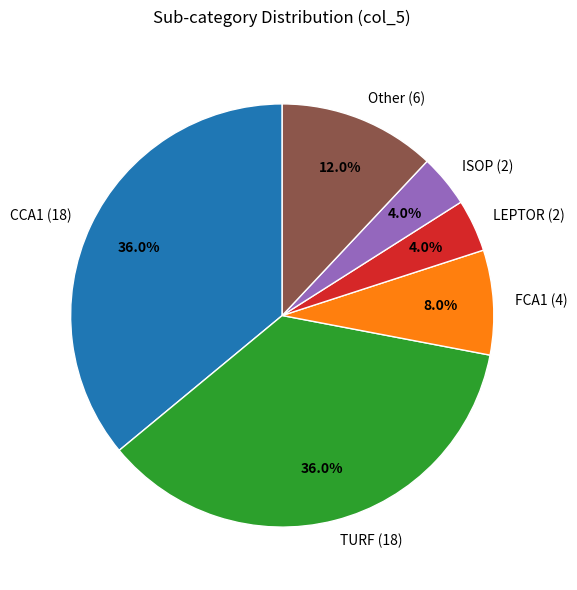

To the nearest percent, what is the average slice percentage?

17%